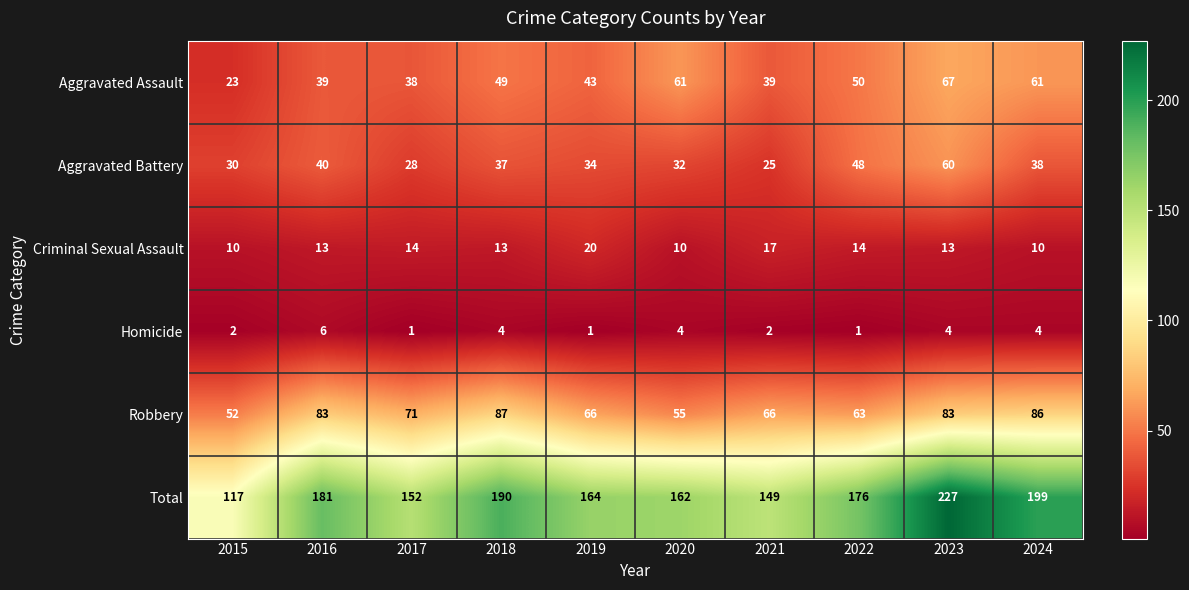

Rank the series by their maximum value, from lowest to highest.

Homicide, Criminal Sexual Assault, Aggravated Battery, Aggravated Assault, Robbery, Total